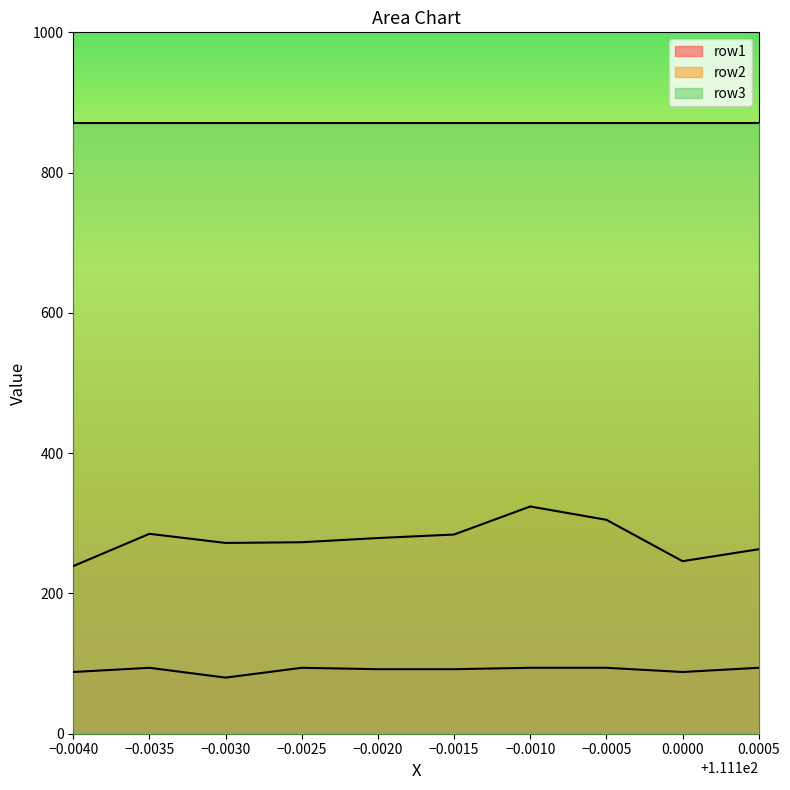

What is the lowest value of the row1 series?

80.0